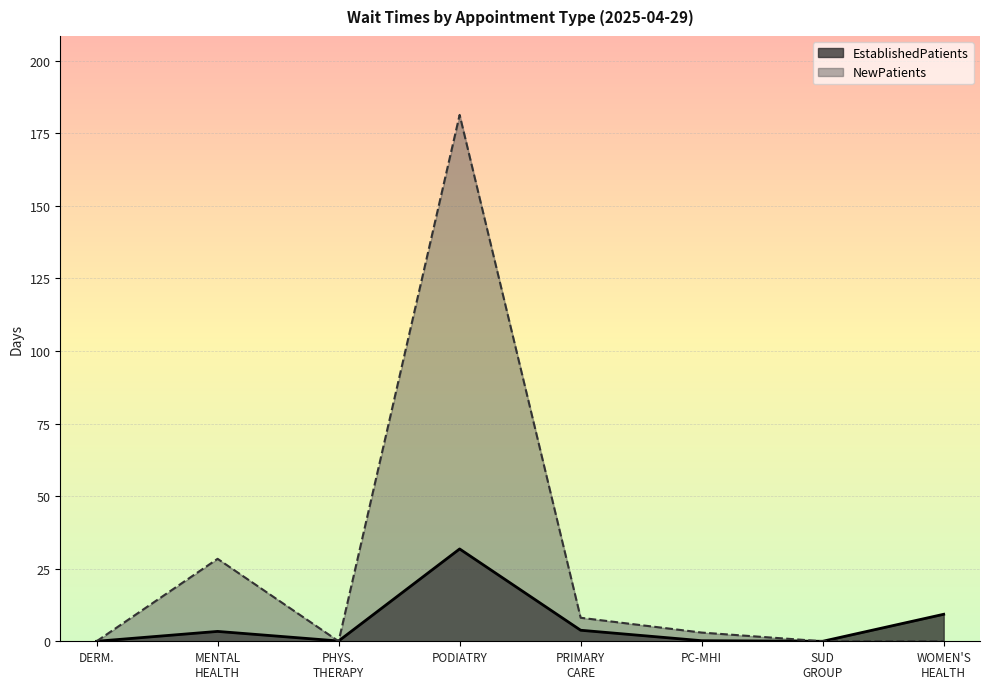

What is the difference between the maximum and minimum values in the EstablishedPatients series?

31.8